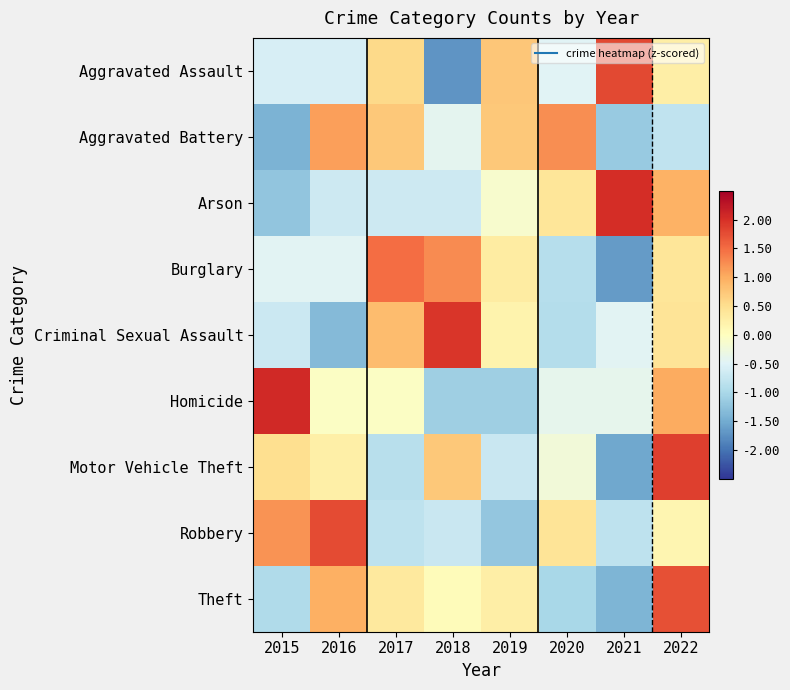

Reading left to right, extract all data points from this chart.

Aggravated Assault: 2015=-0.6	2016=-0.6	2017=0.6	2018=-1.7	2019=0.7	2020=-0.5	2021=1.8	2022=0.3
Aggravated Battery: 2015=-1.4	2016=1.1	2017=0.7	2018=-0.4	2019=0.7	2020=1.2	2021=-1.2	2022=-0.8
Arson: 2015=-1.2	2016=-0.7	2017=-0.7	2018=-0.7	2019=-0.1	2020=0.4	2021=2.0	2022=0.9
Burglary: 2015=-0.5	2016=-0.5	2017=1.5	2018=1.3	2019=0.3	2020=-0.9	2021=-1.6	2022=0.4
Criminal Sexual Assault: 2015=-0.7	2016=-1.3	2017=0.8	2018=1.9	2019=0.2	2020=-0.9	2021=-0.5	2022=0.4
Homicide: 2015=2.1	2016=-0.0	2017=-0.0	2018=-1.1	2019=-1.1	2020=-0.4	2021=-0.4	2022=1.0
Motor Vehicle Theft: 2015=0.5	2016=0.3	2017=-0.9	2018=0.7	2019=-0.7	2020=-0.2	2021=-1.5	2022=1.9
Robbery: 2015=1.2	2016=1.8	2017=-0.8	2018=-0.7	2019=-1.2	2020=0.4	2021=-0.8	2022=0.1
Theft: 2015=-0.9	2016=1.0	2017=0.3	2018=0.1	2019=0.3	2020=-1.0	2021=-1.4	2022=1.7